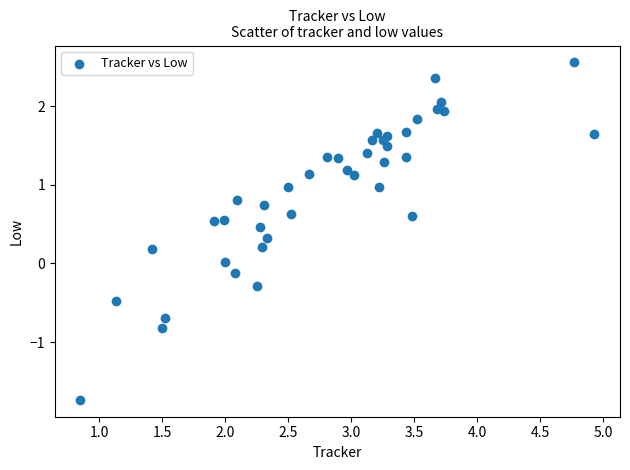

What is the range of X values (max minus min)?

4.1